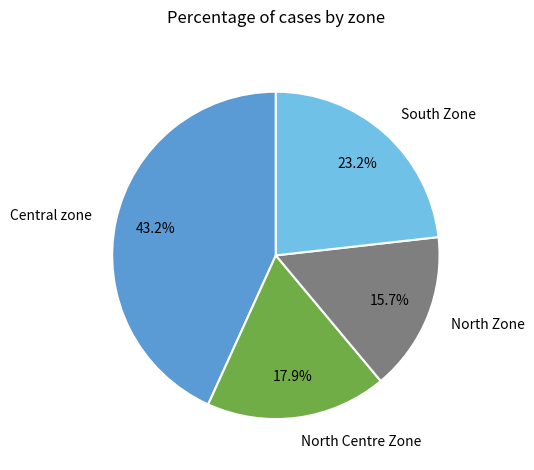

Rank the categories by value from lowest to highest.

North Zone, North Centre Zone, South Zone, Central zone